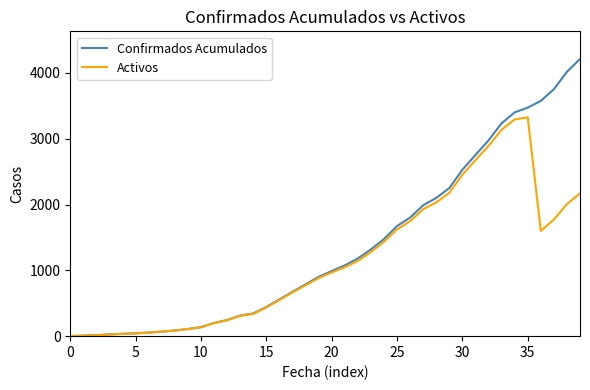

List the series in order of their overall mean, lowest first.

Activos, Confirmados Acumulados